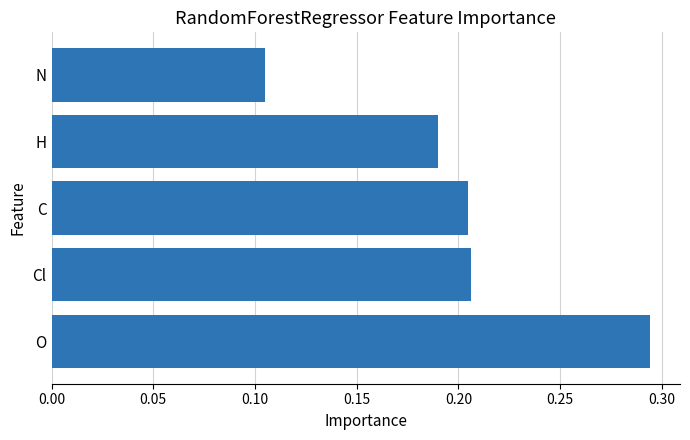

At which category does the chart reach its peak across all series?

O